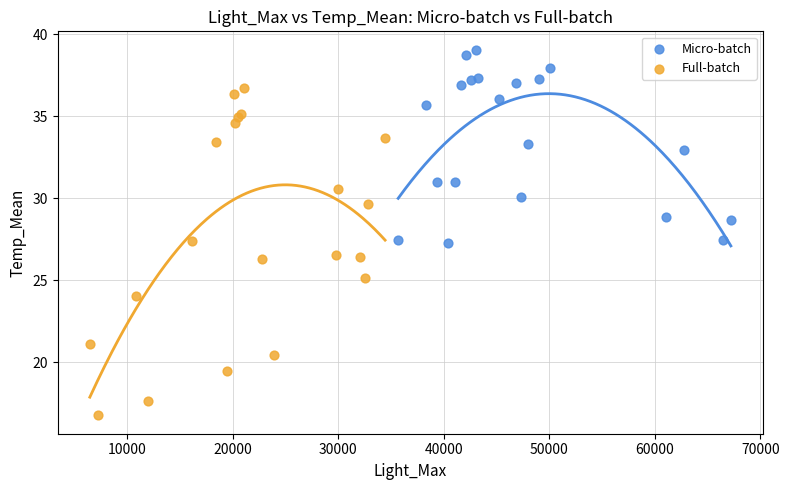

Which series has the widest spread of Y values?

Full-batch